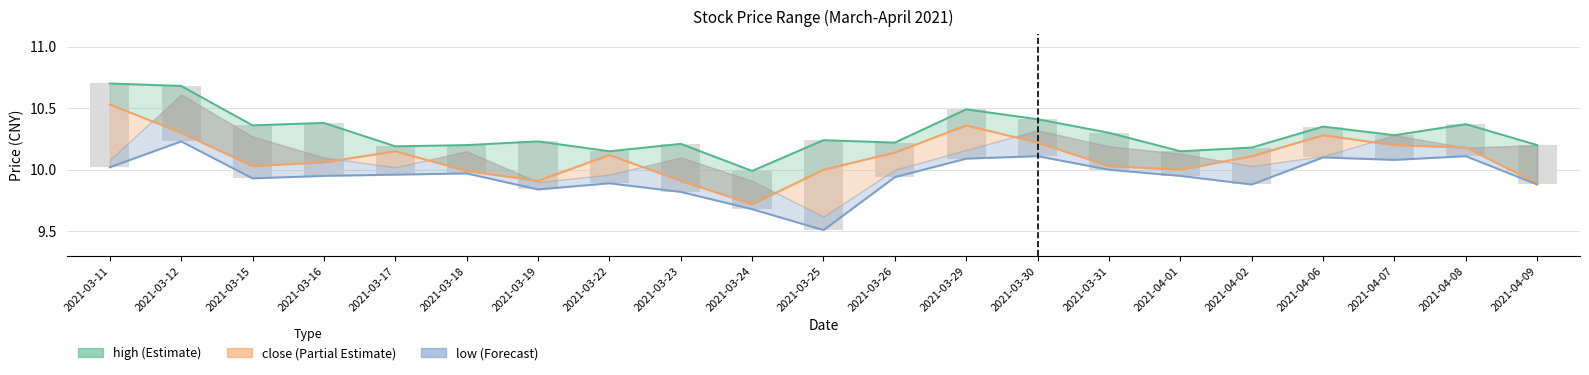

At how many categories does at least one series exceed 10?

20